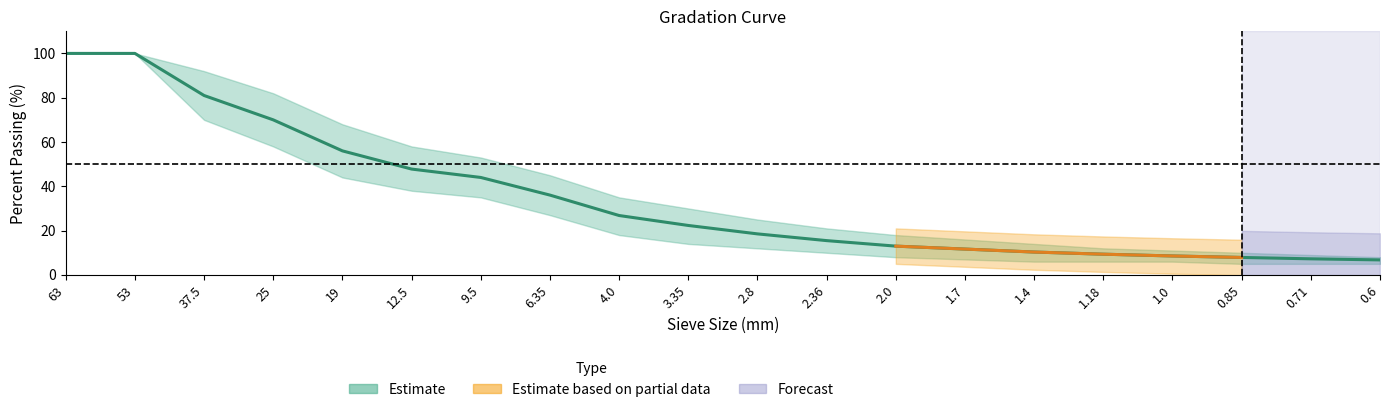

The value at 3.35 is 22.3. True or false?

True